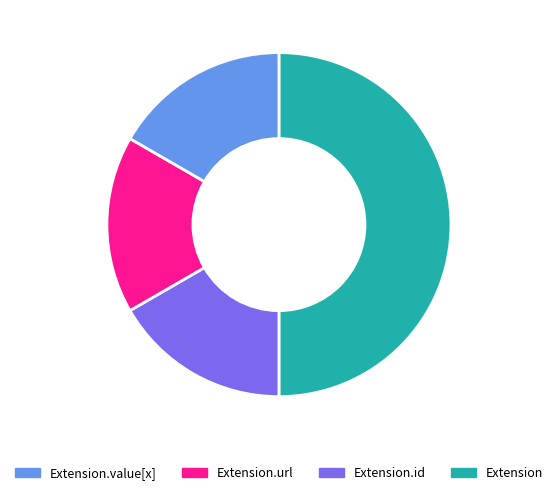

Count the number of slices in the pie.

4